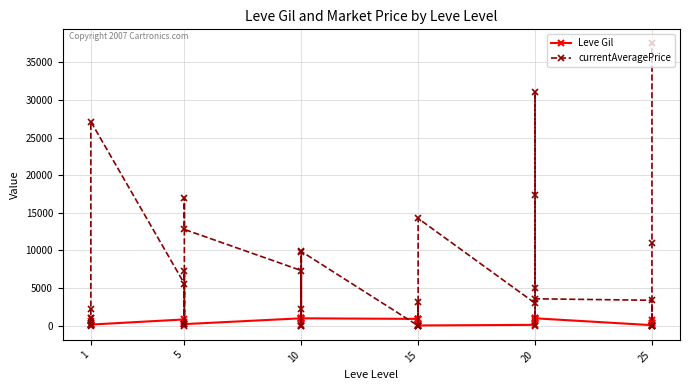

True or false: currentAveragePrice and Leve Gil intersect in this chart.

True